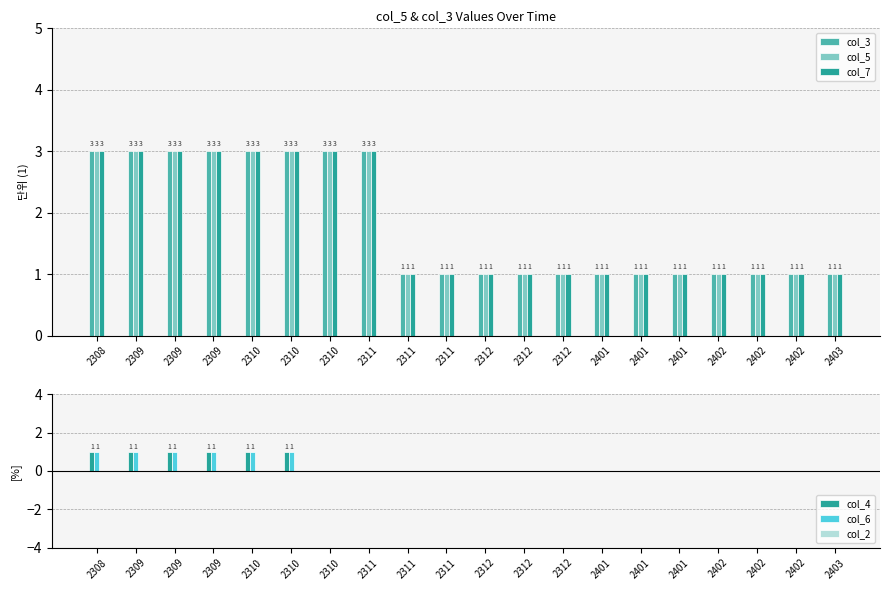

Rank the categories by col_3 value from lowest to highest.

2311, 2311, 2312, 2312, 2312, 2401, 2401, 2401, 2402, 2402, 2402, 2403, 2308, 2309, 2309, 2309, 2310, 2310, 2310, 2311